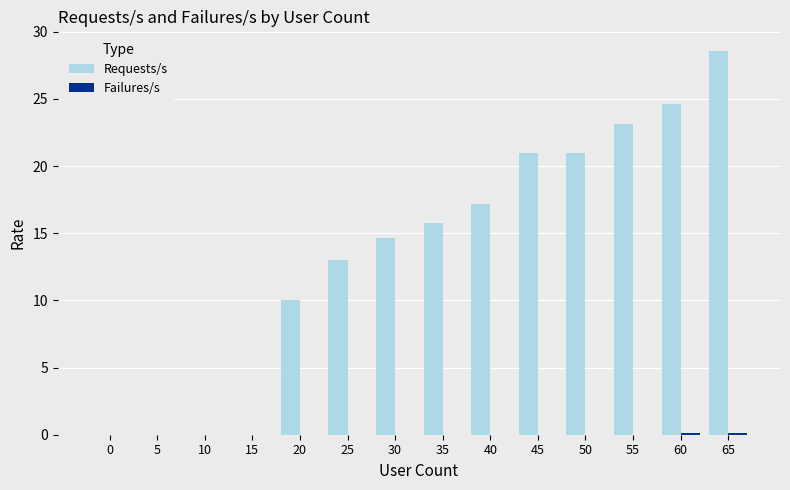

Which series has the largest total across all categories?

Requests/s